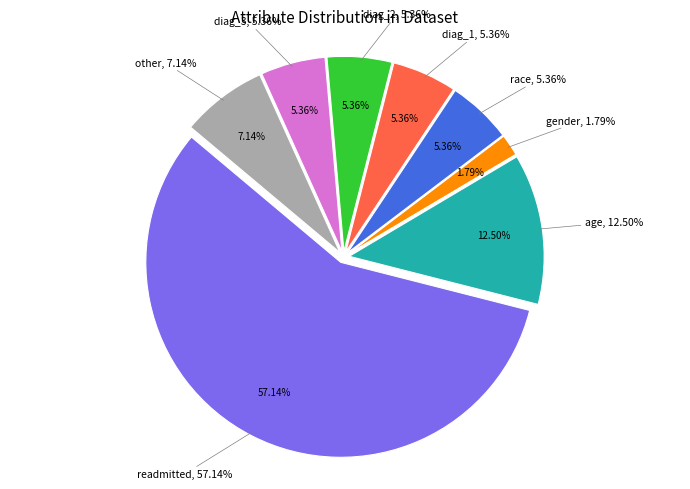

How many segments does this pie chart have?

8